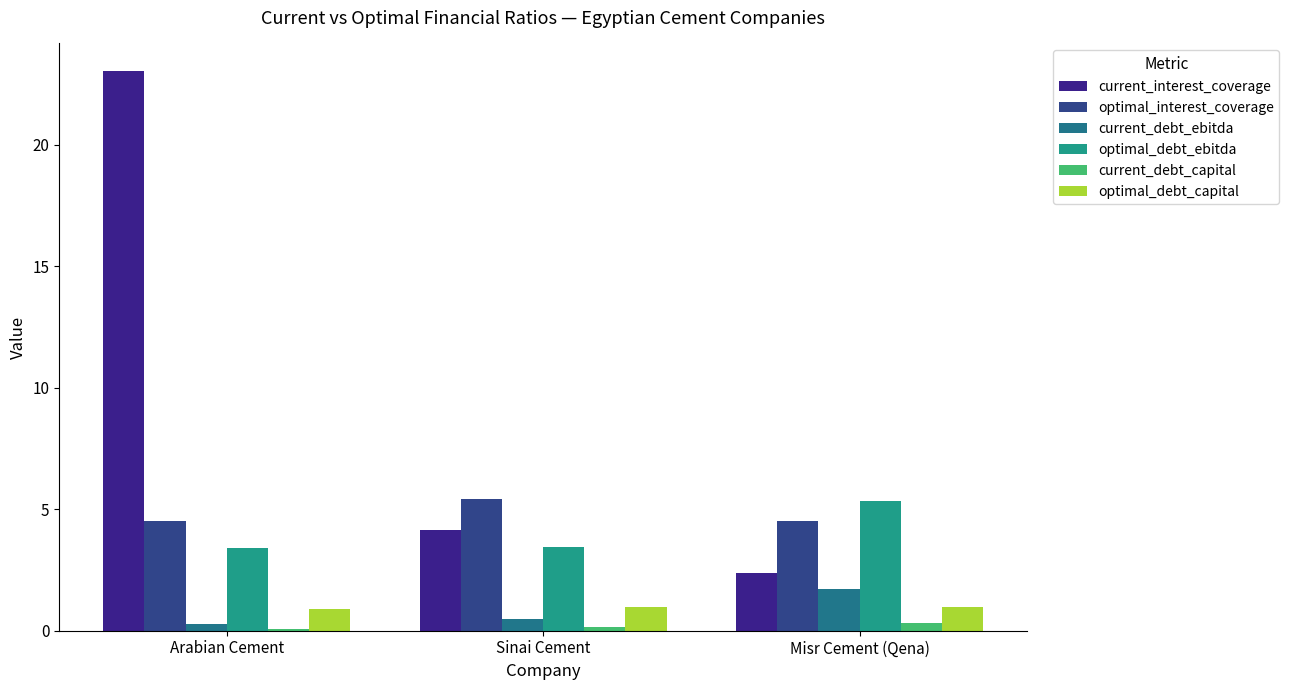

What is the minimum value shown in the chart?

0.1